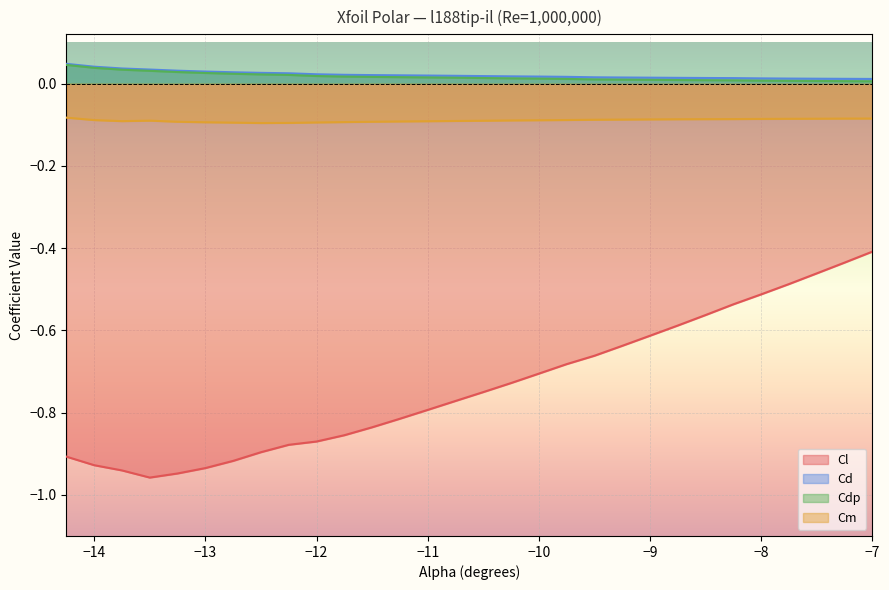

What is the sum of all Cm values?

-2.7